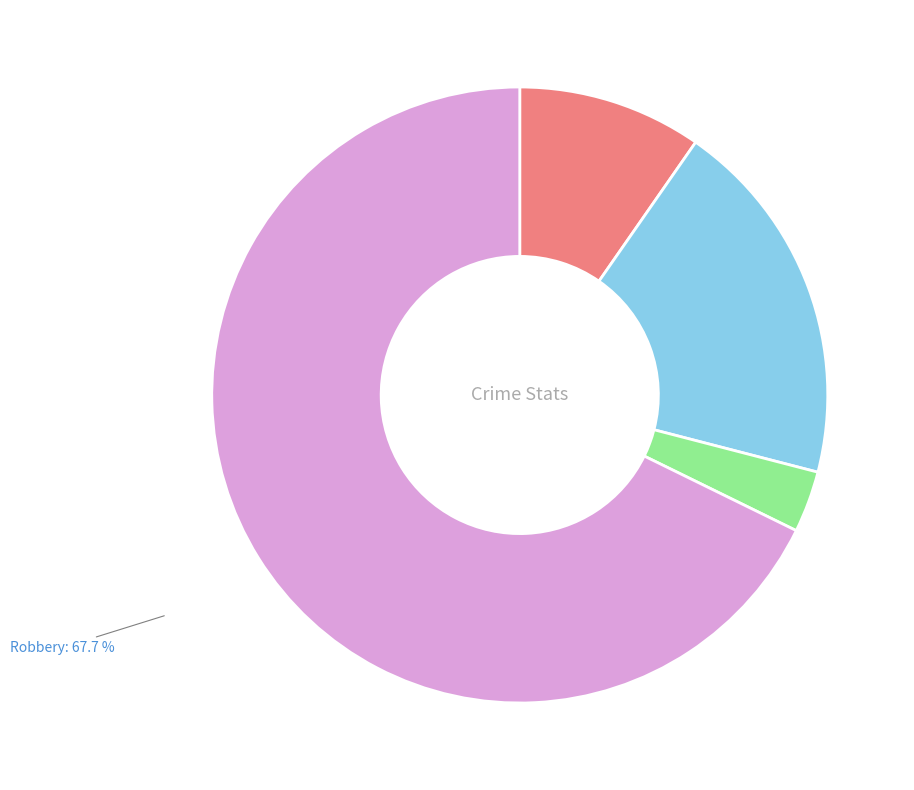

Does any single category account for the majority?

Yes